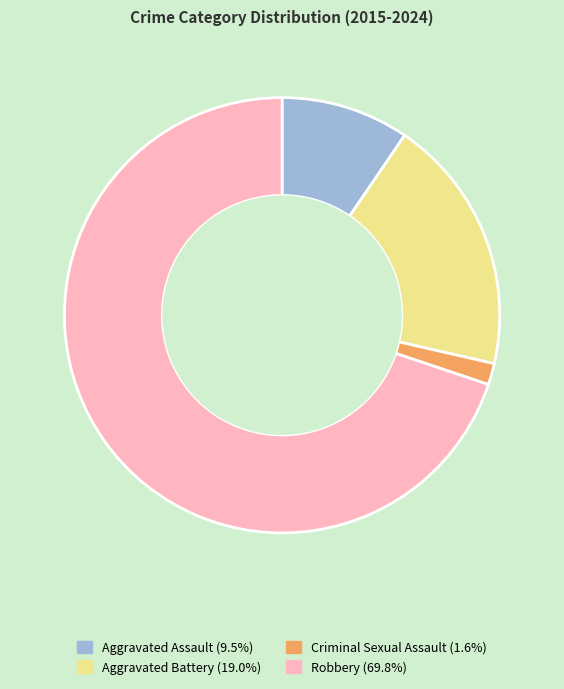

How many slices are in this pie chart?

4